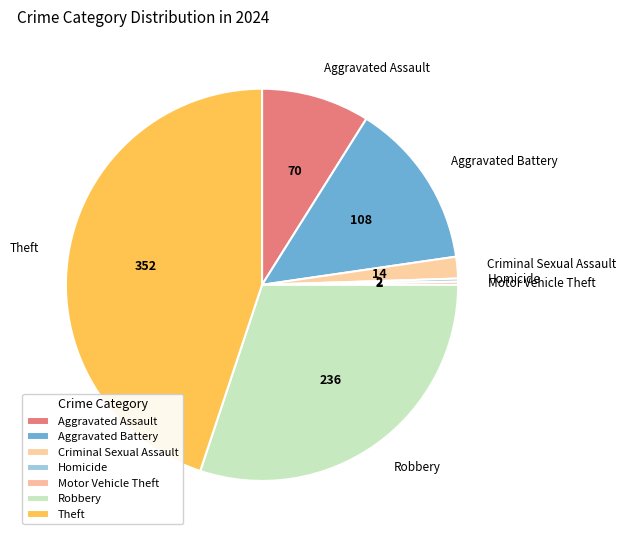

True or false: Aggravated Battery accounts for 14% of the total.

True